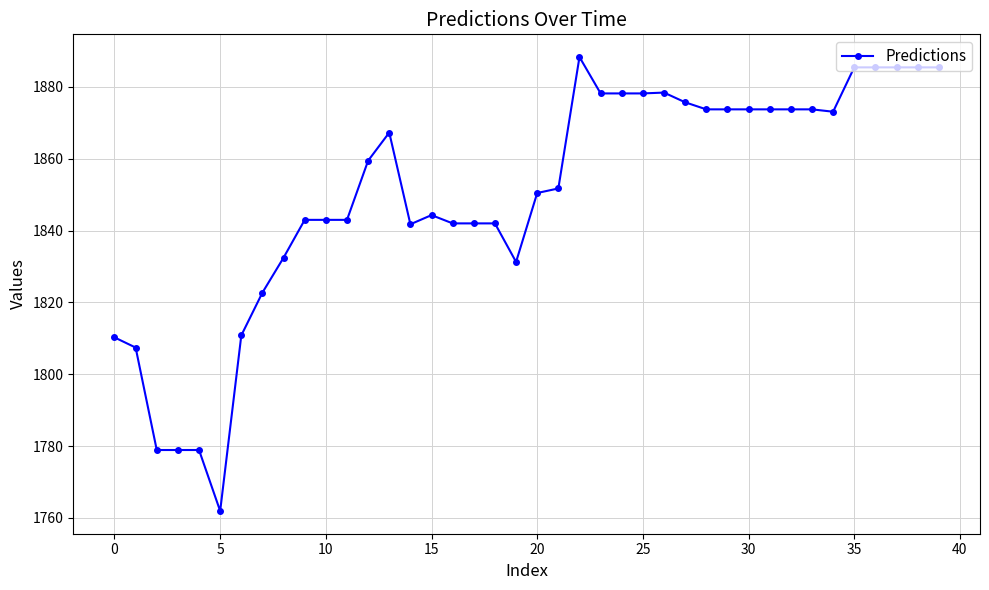

True or false: the data has more than 1 interior local peaks.

True